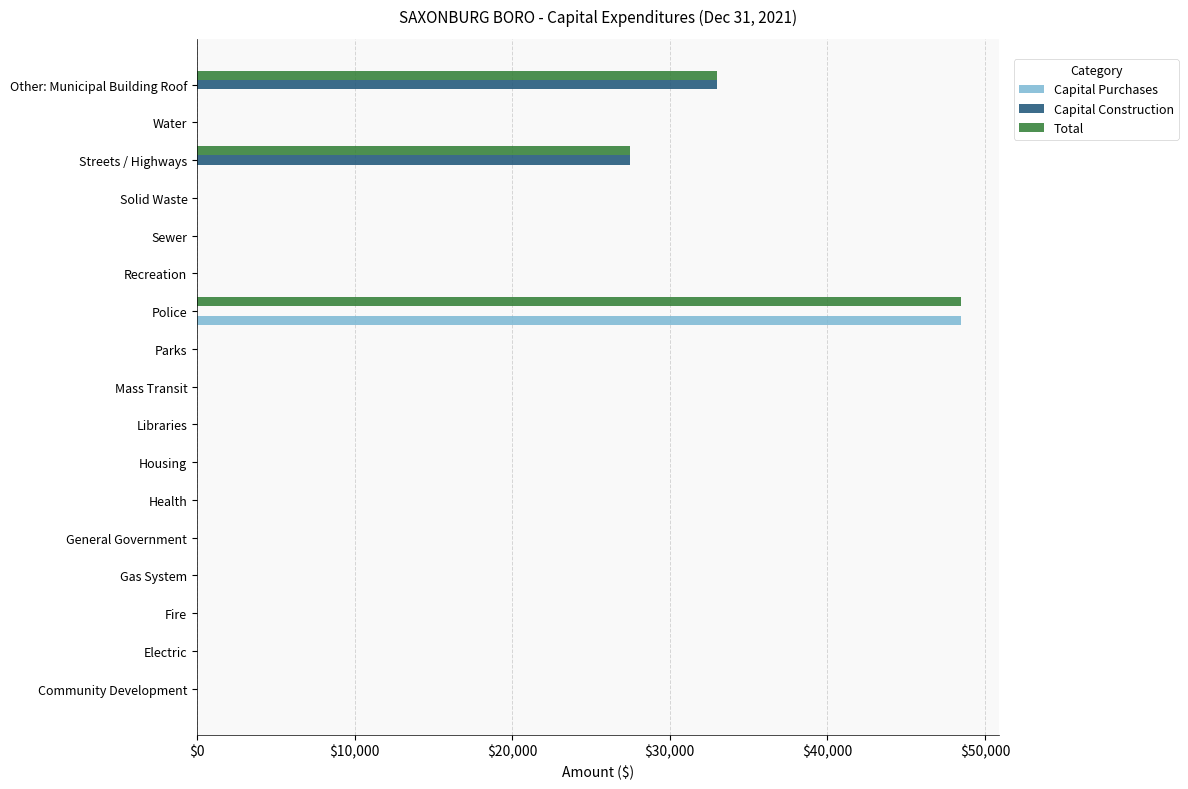

The value of Capital Construction at Other: Municipal Building Roof is 33000. True or false?

True